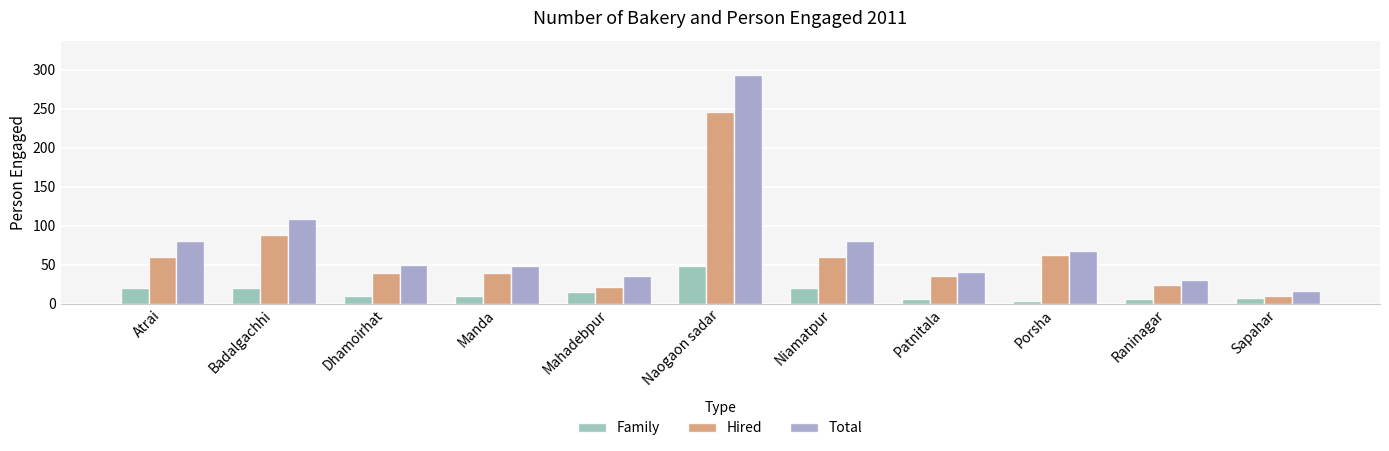

How many values in the Hired series are below 40?

5